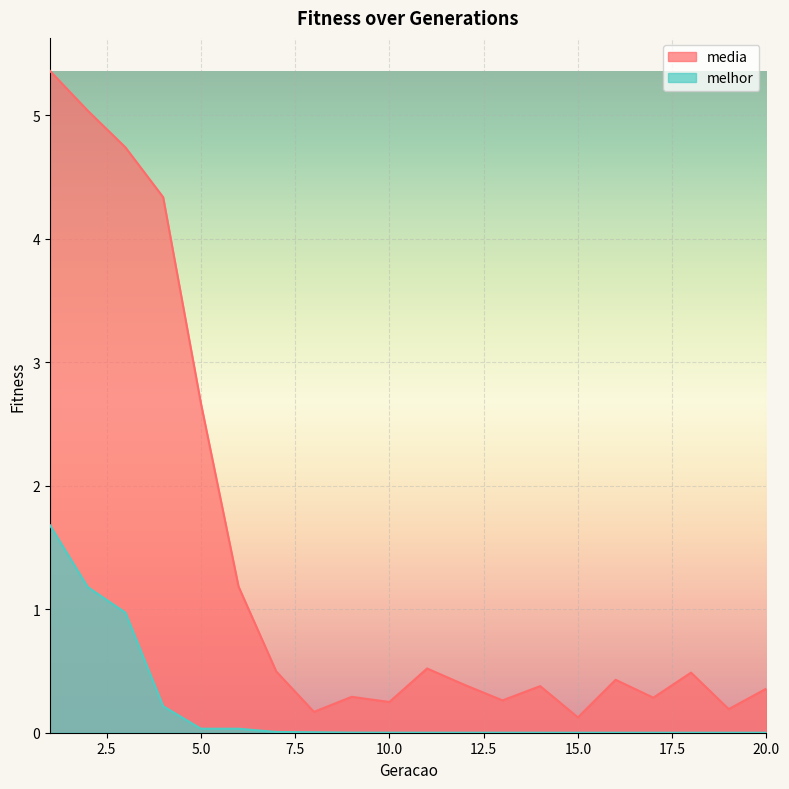

Reading right to left, what are all the values shown in this chart?

media: 20=0.4	19=0.2	18=0.5	17=0.3	16=0.4	15=0.1	14=0.4	13=0.3	12=0.4	11=0.5	10=0.2	9=0.3	8=0.2	7=0.5	6=1.2	5=2.7	4=4.3	3=4.7	2=5.0	1=5.4
melhor: 20=0.0	19=0.0	18=0.0	17=0.0	16=0.0	15=0.0	14=0.0	13=0.0	12=0.0	11=0.0	10=0.0	9=0.0	8=0.0	7=0.0	6=0.0	5=0.0	4=0.2	3=1.0	2=1.2	1=1.7